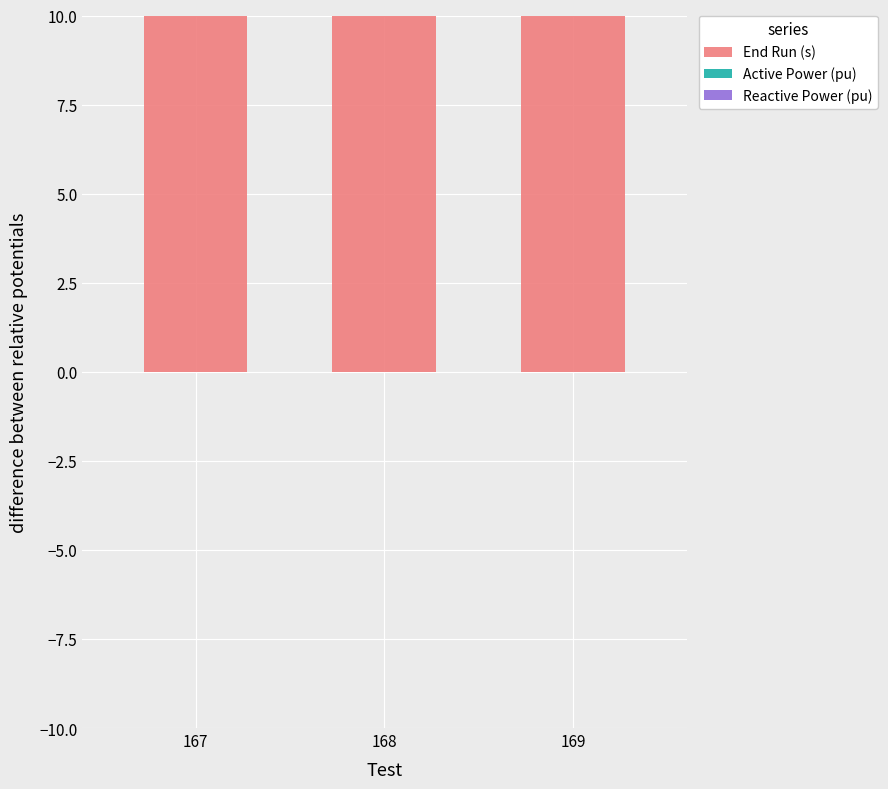

Which series has the largest total across all categories?

End Run (s)